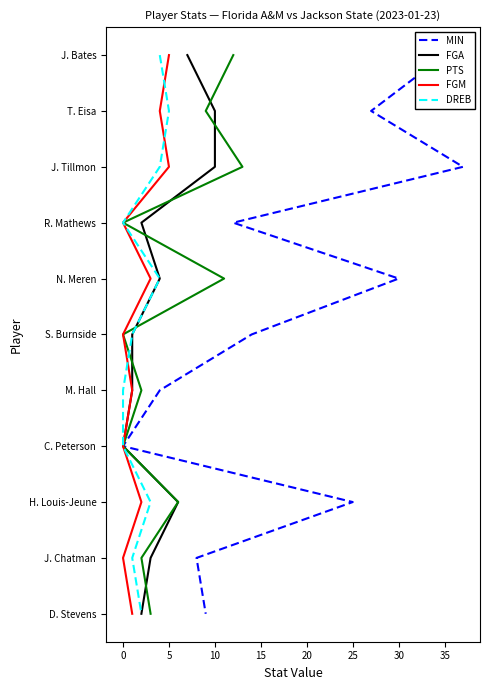

Which series changed the most between 0 and 20?

MIN